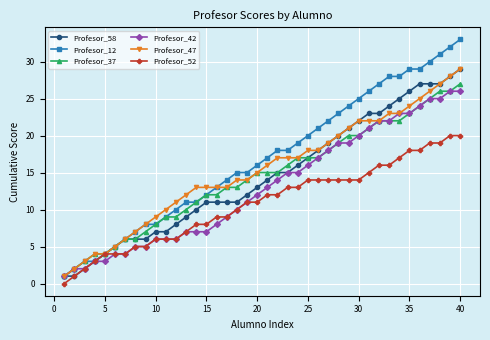

Which series has the largest range (max minus min)?

Profesor_12